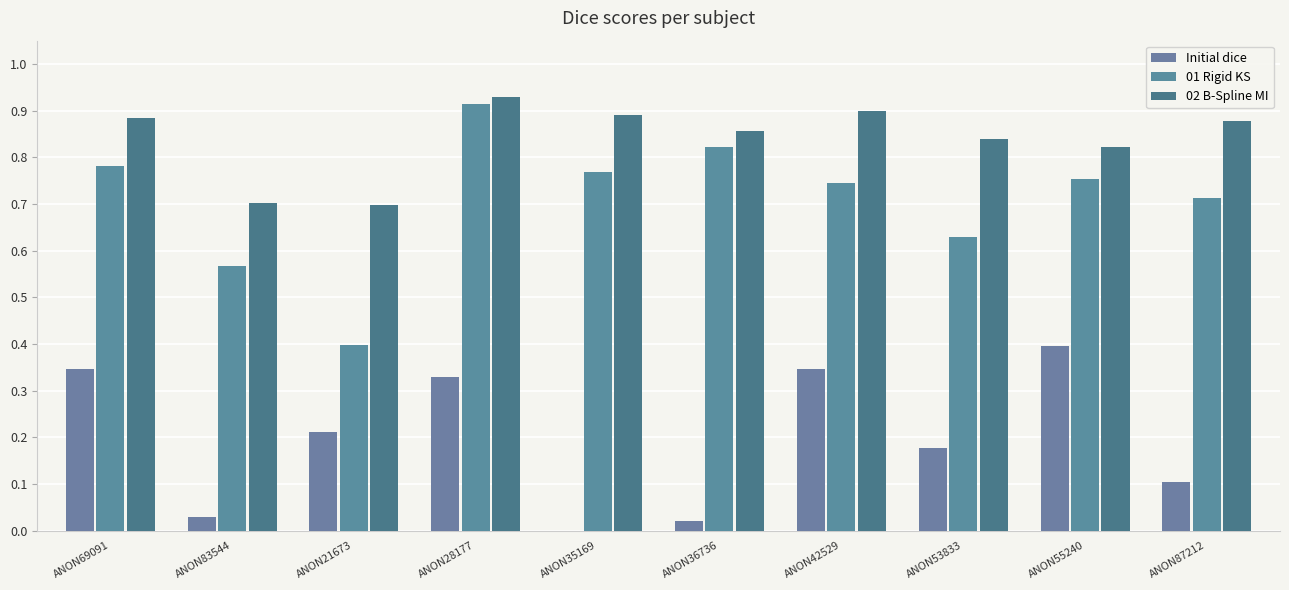

What is the maximum value shown in the chart?

0.9